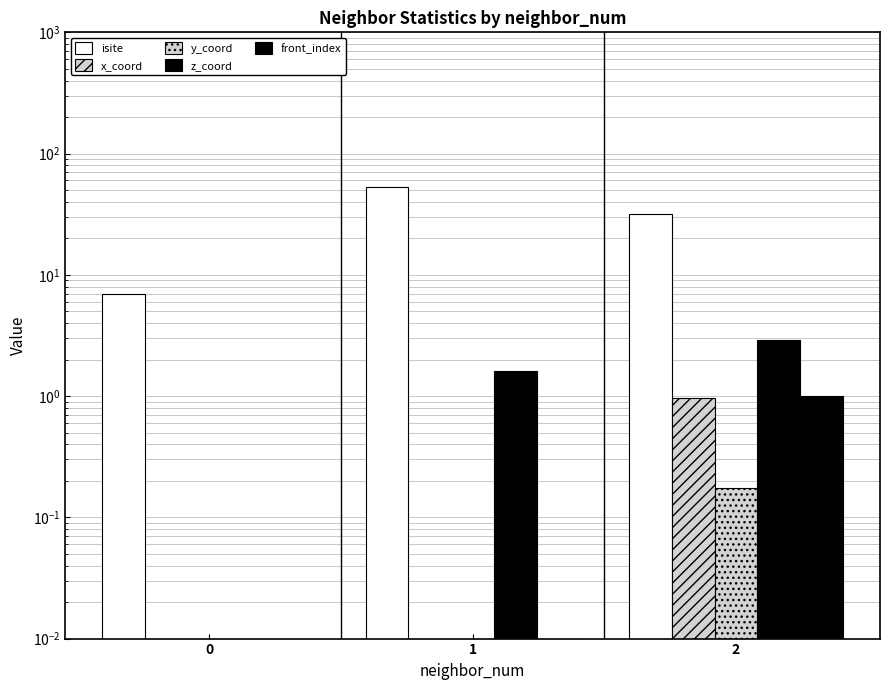

The isite series shows 33.3 at 1. True or false?

False